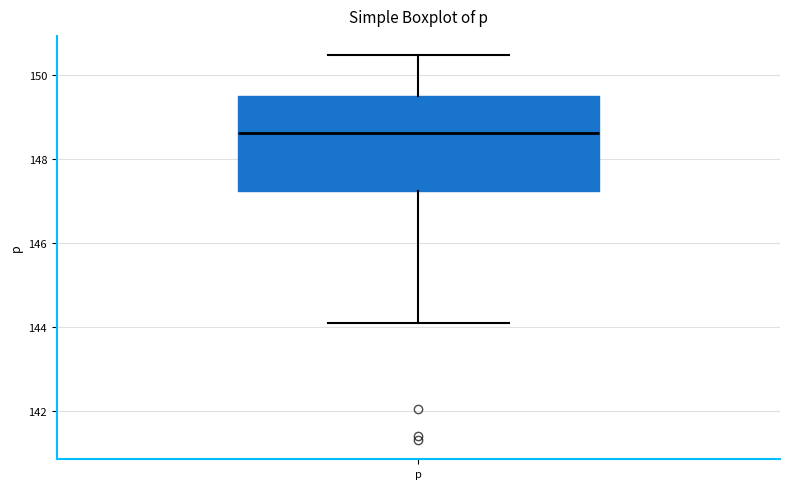

Read this box plot against the y-axis: the position of the median line, the range covered by the box, and the ends of both whiskers. The values are not printed on the chart, so give them approximately, as read against the axis.

median 148.6, box 147.2 to 149.6, whiskers 144.2 to 150.4